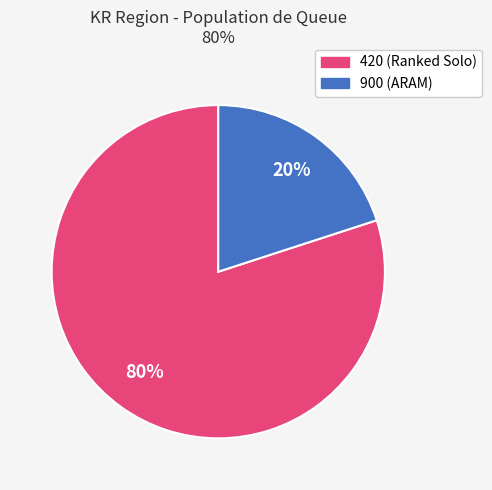

To the nearest percent, what portion does 900 represent?

20%